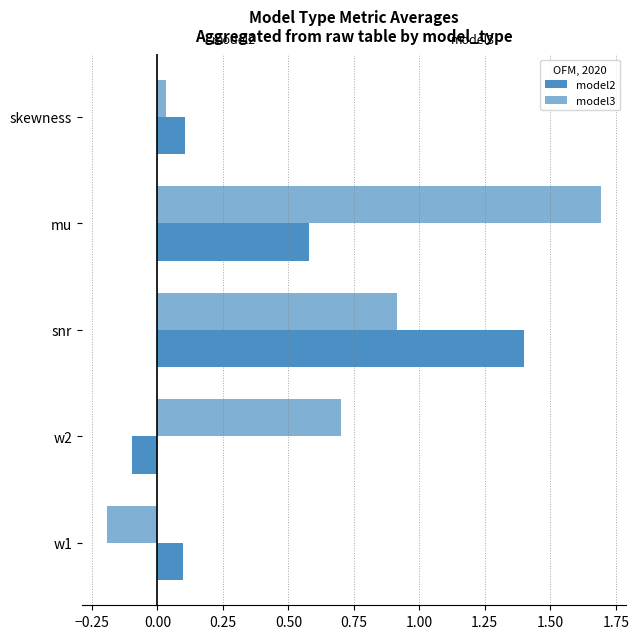

How many categories are shown in the chart?

5